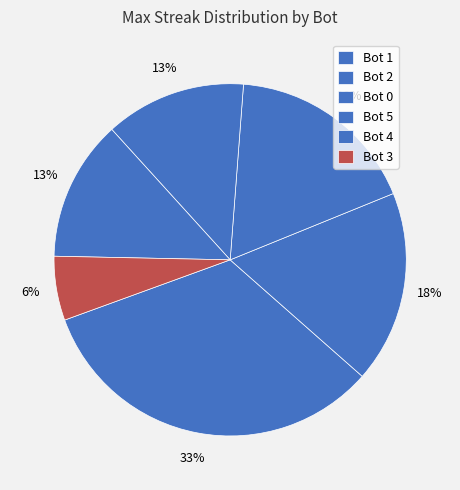

How many segments does this pie chart have?

6